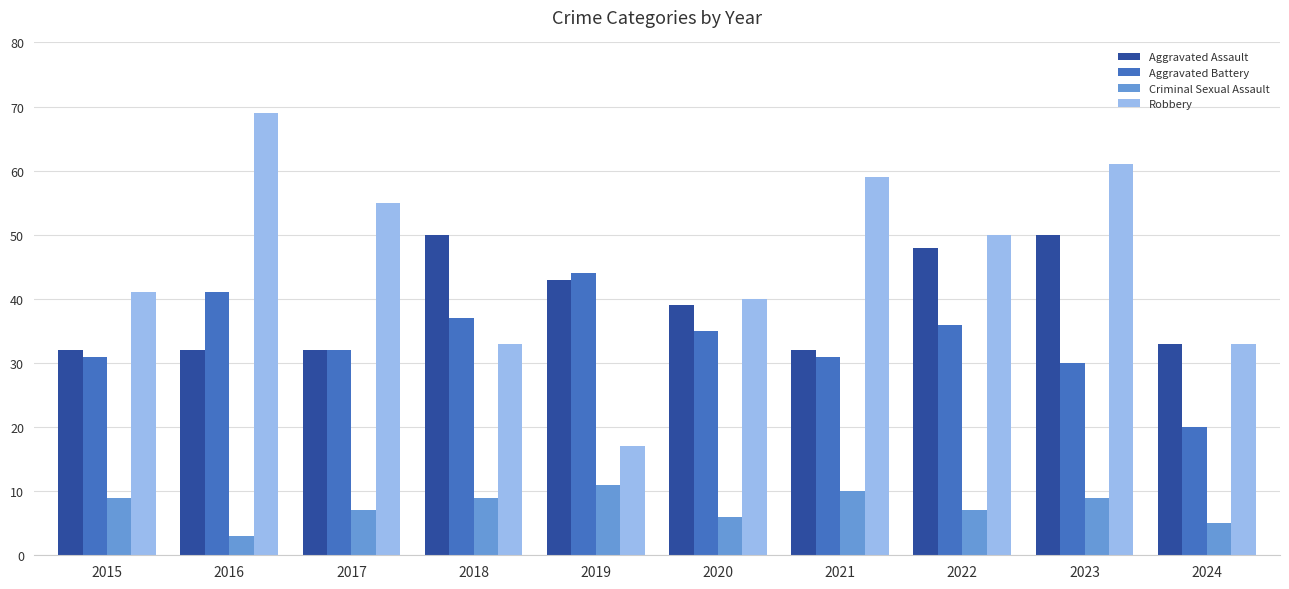

The value of Aggravated Battery at 2024 is 20. True or false?

True